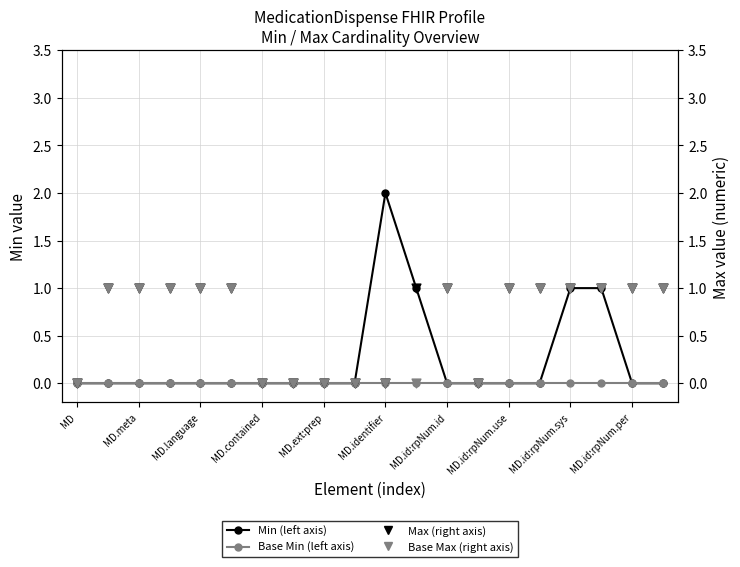

Which series contains the highest Y value?

Min